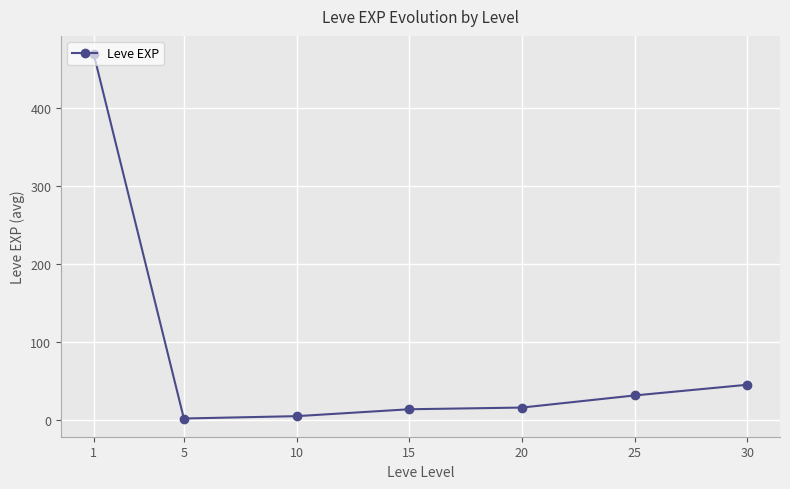

At which label does the data first exceed 16?

1